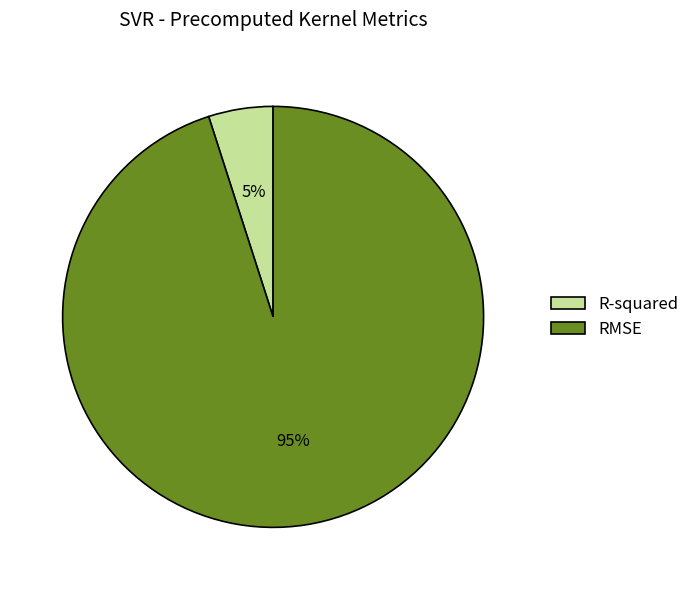

What is the majority slice?

RMSE